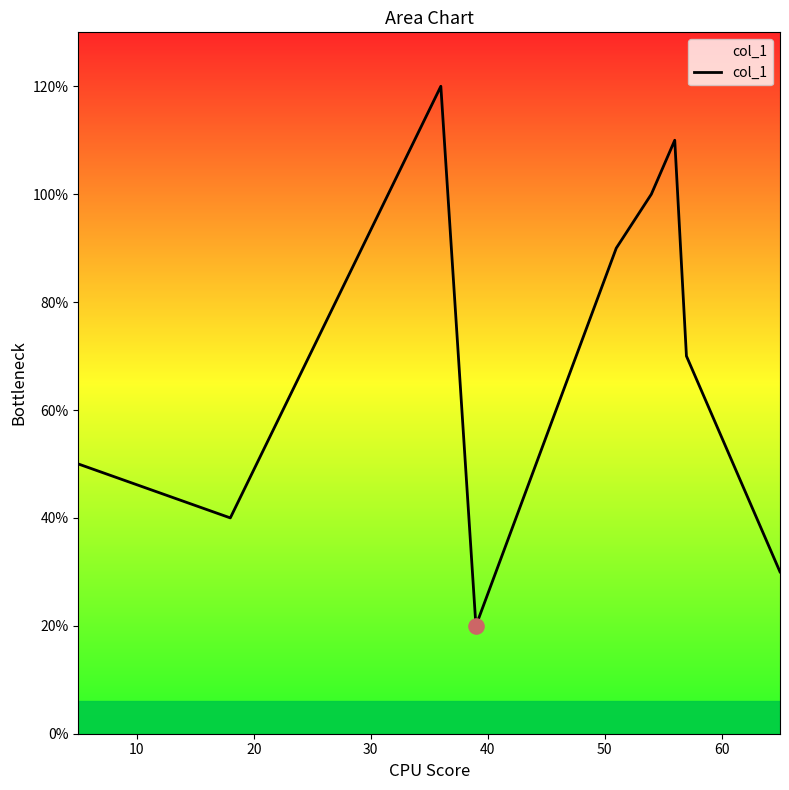

Does the chart have visible grid lines?

No